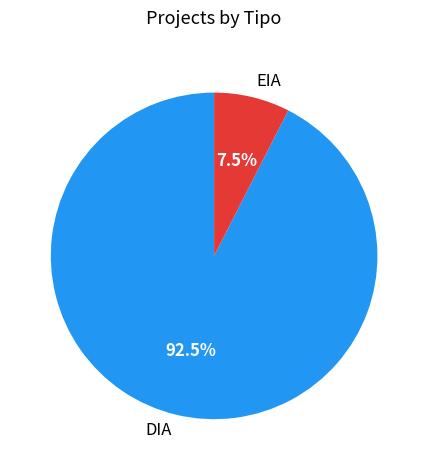

Does DIA represent more than half of the total?

Yes